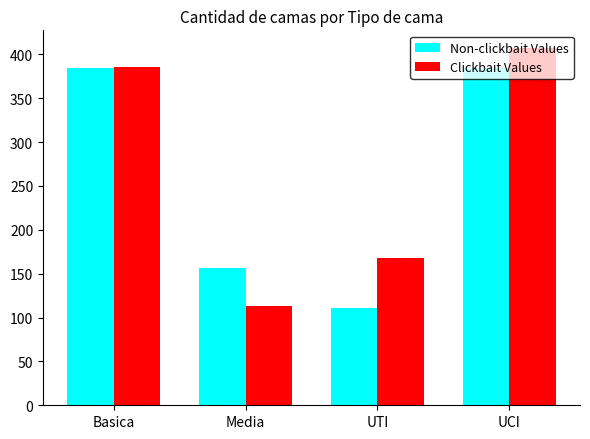

What is the spread (max minus min) of values at UCI?

23